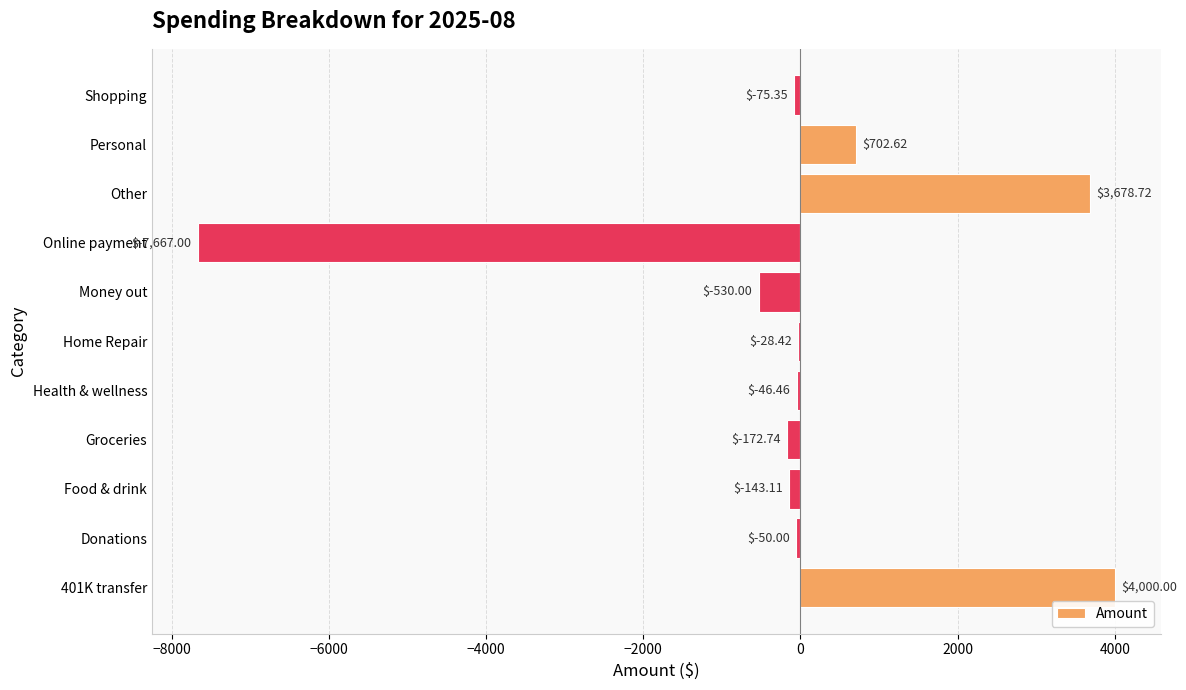

What is the sum of the values at Donations and Personal?

652.6